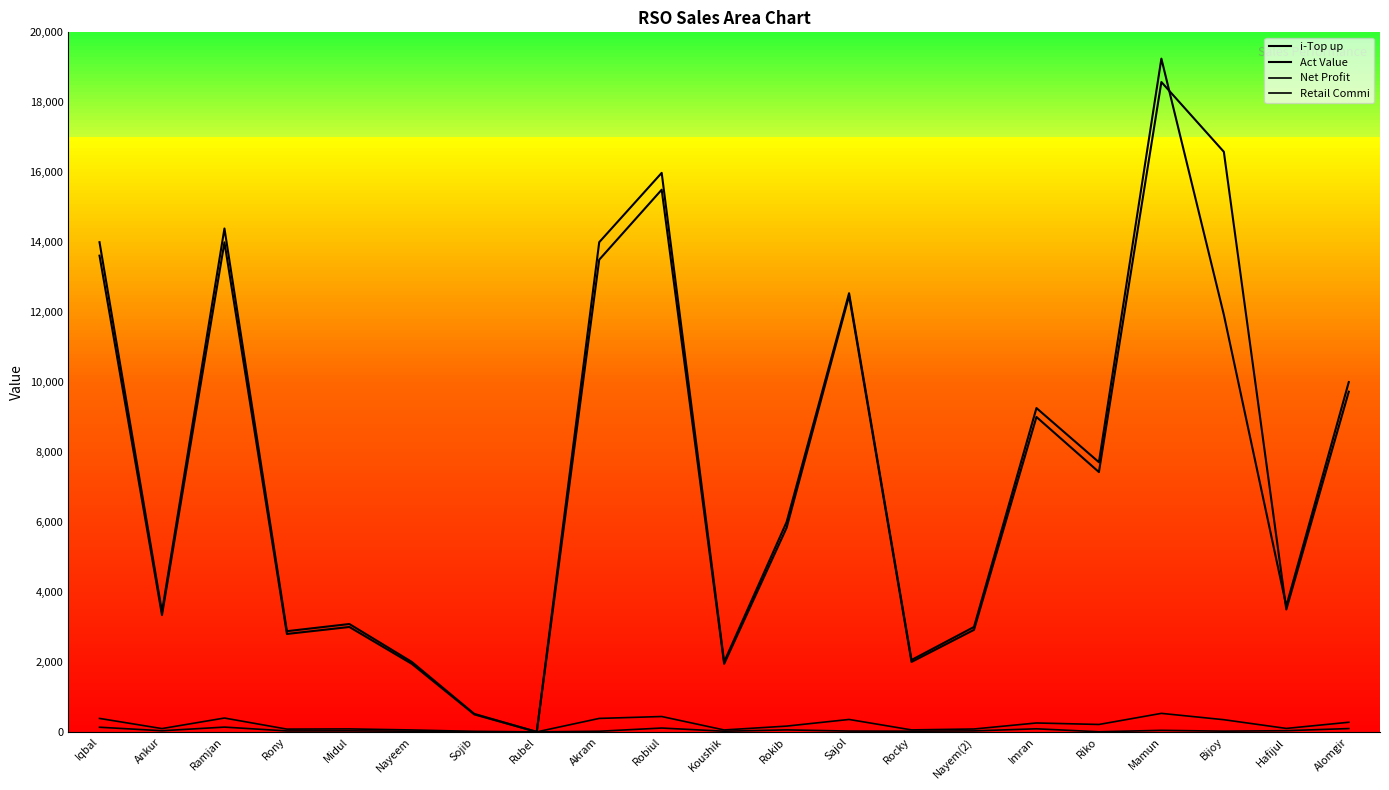

Does the chart have visible grid lines?

No